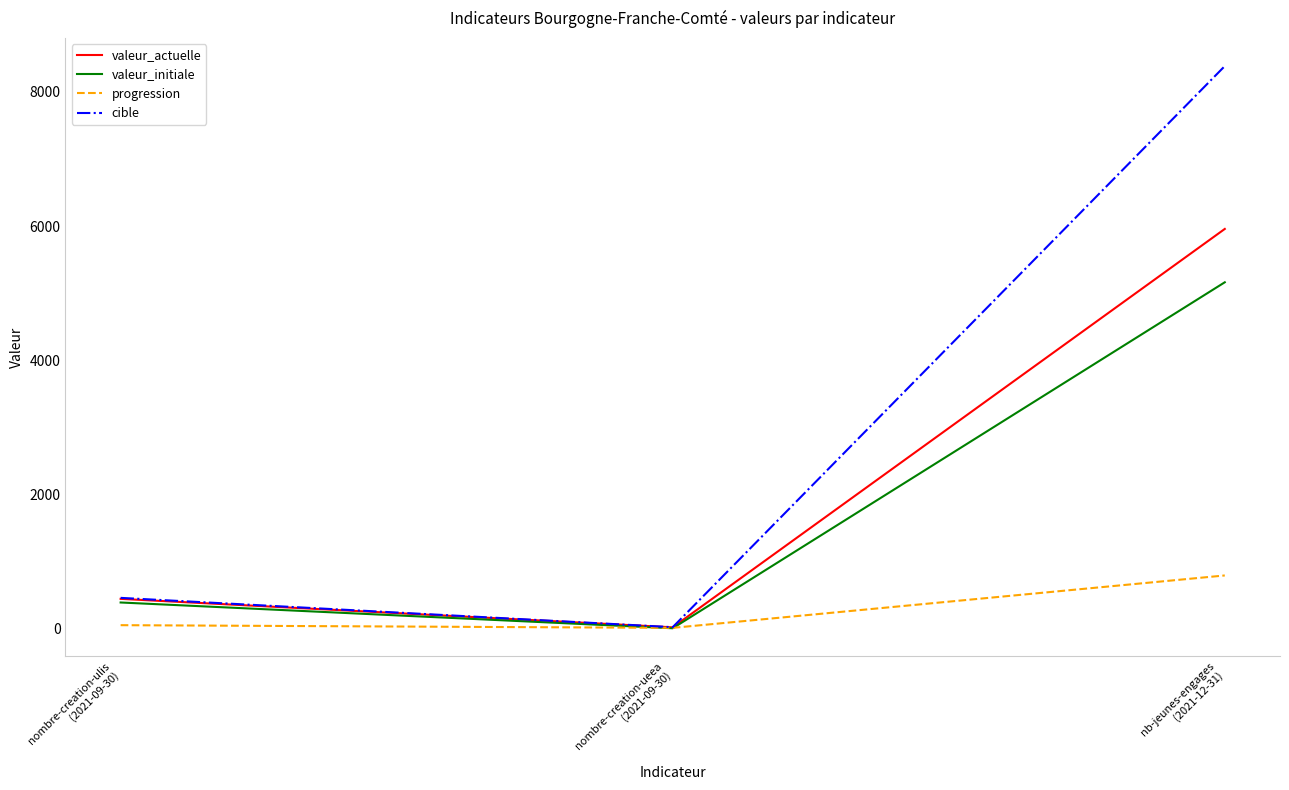

What is the sum of the valeur_actuelle values at nombre-creation-ueea
(2021-09-30) and nombre-creation-ulis
(2021-09-30)?

468